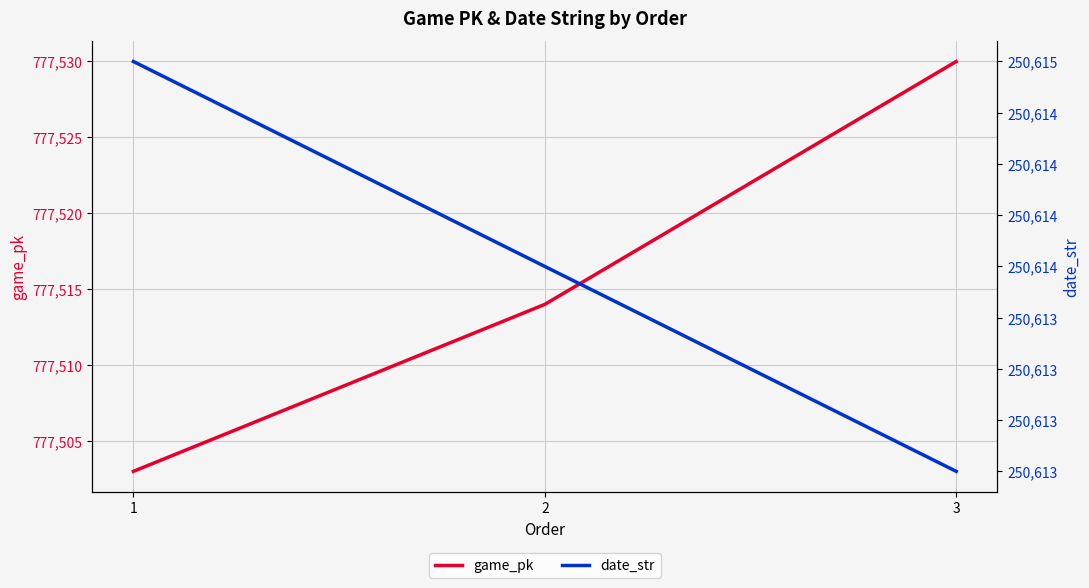

What is the highest value of the date_str series?

250615